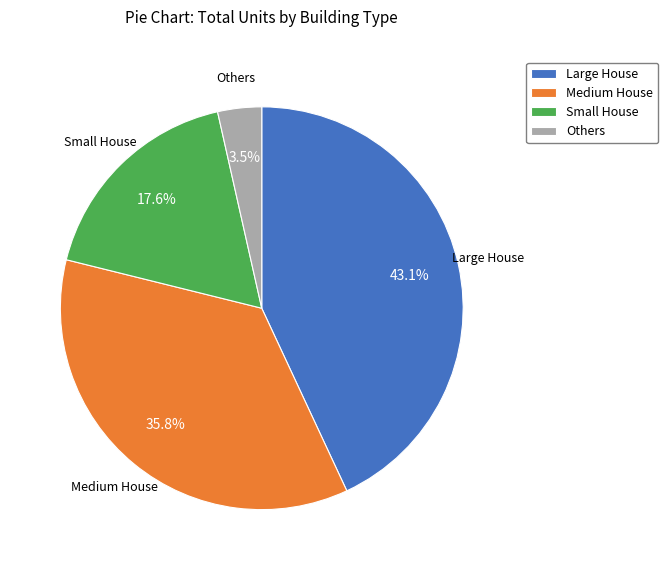

What is the ratio of the value at Medium House to the value at Large House?

0.8